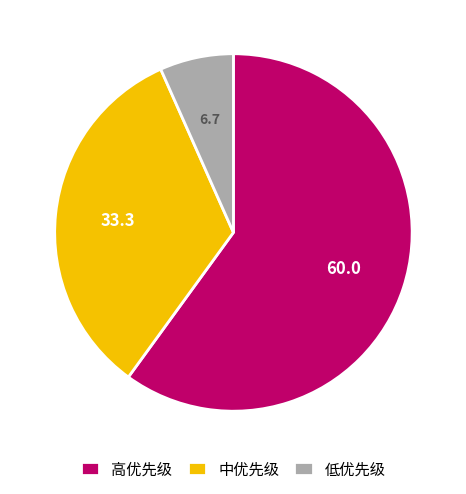

Approximately how many times larger is the value at 中优先级 compared to 高优先级?

0.6